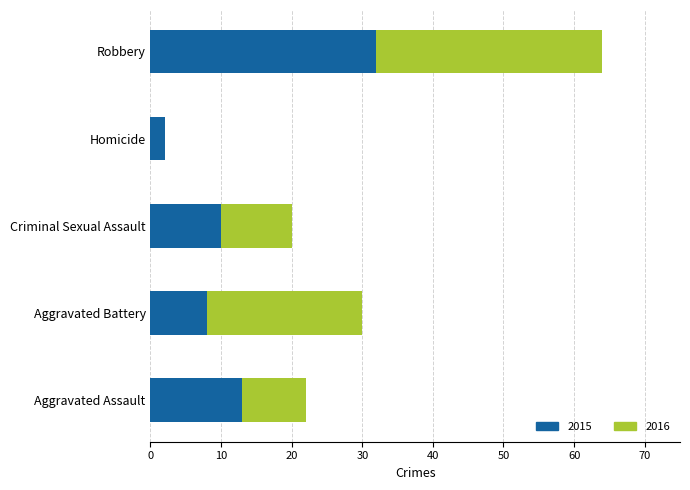

What is the sum of all 2015 values?

65